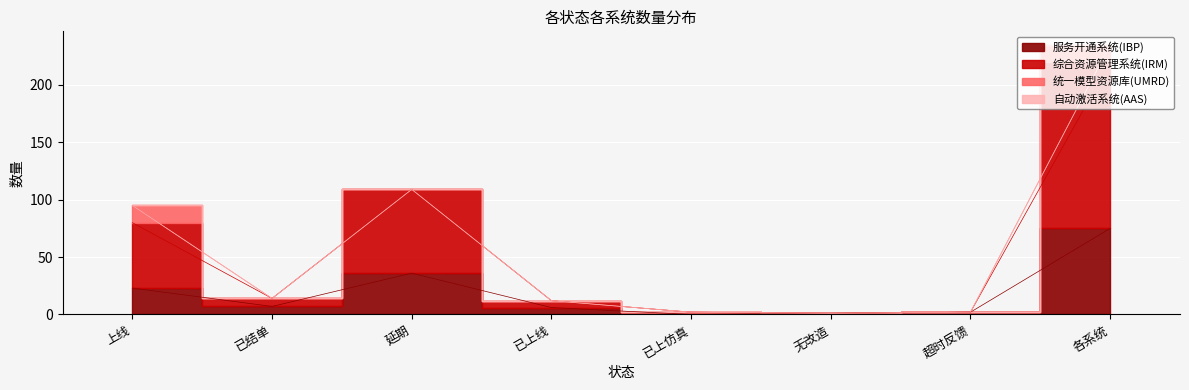

Is it true that 综合资源管理系统(IRM) equals 86 at 各系统?

False